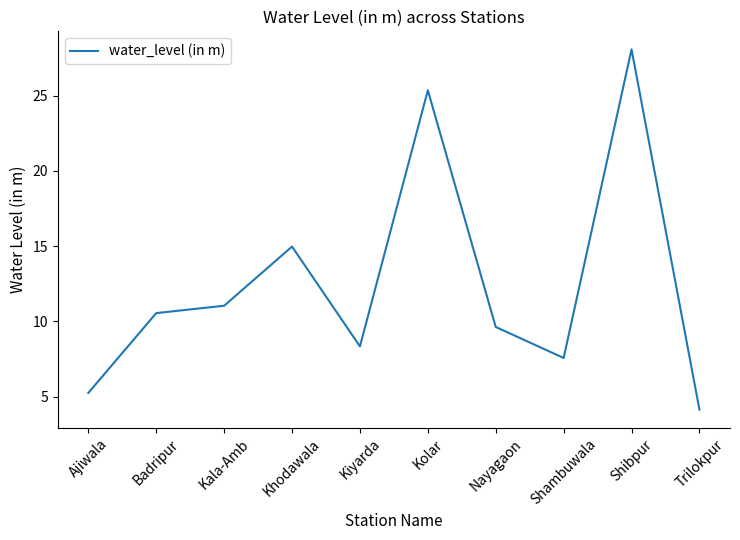

Approximately how many times larger is the value at Trilokpur compared to Ajiwala?

0.8